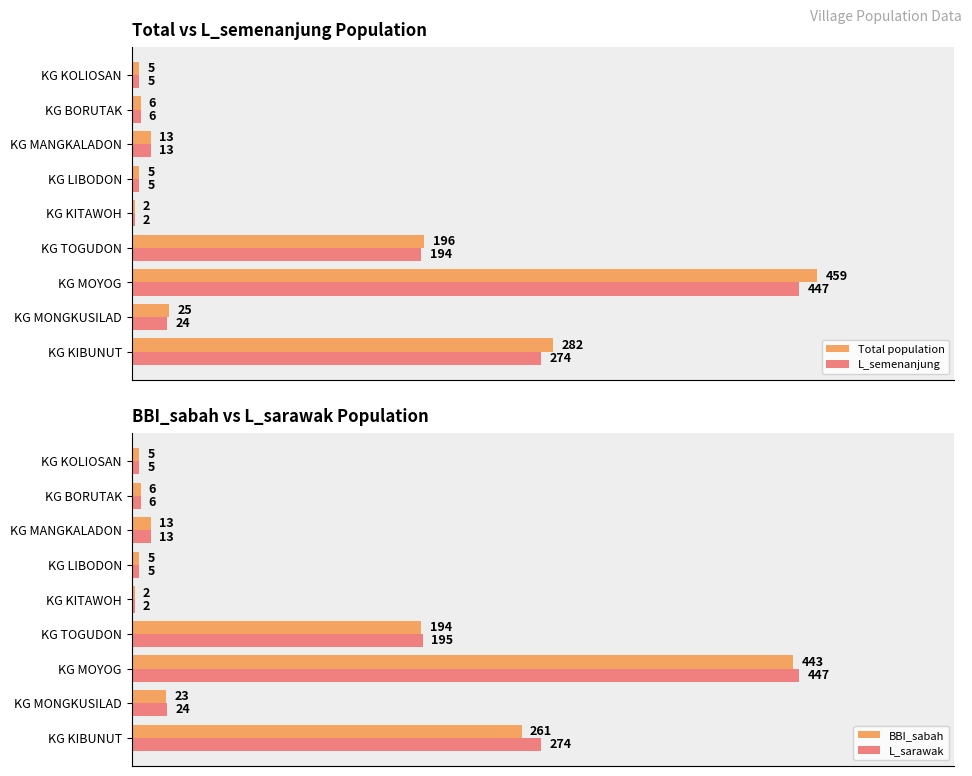

Where is Total population nearest to the value 230?

KG TOGUDON